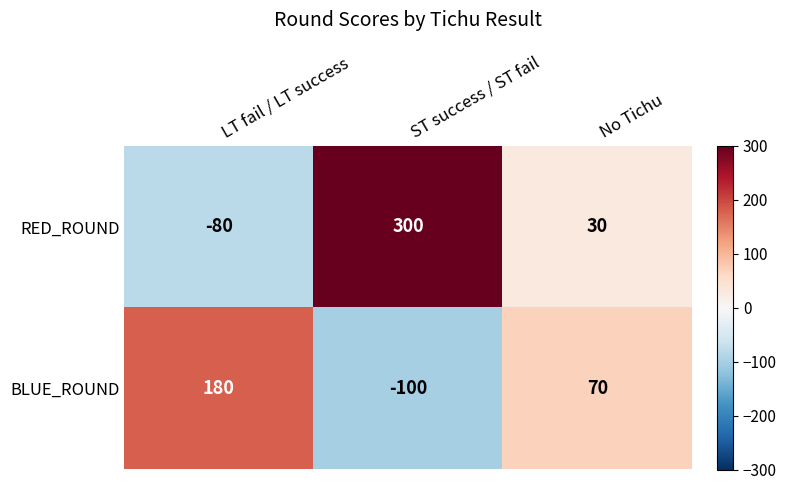

At LT fail / LT success, list the series in order from smallest to largest.

RED_ROUND, BLUE_ROUND